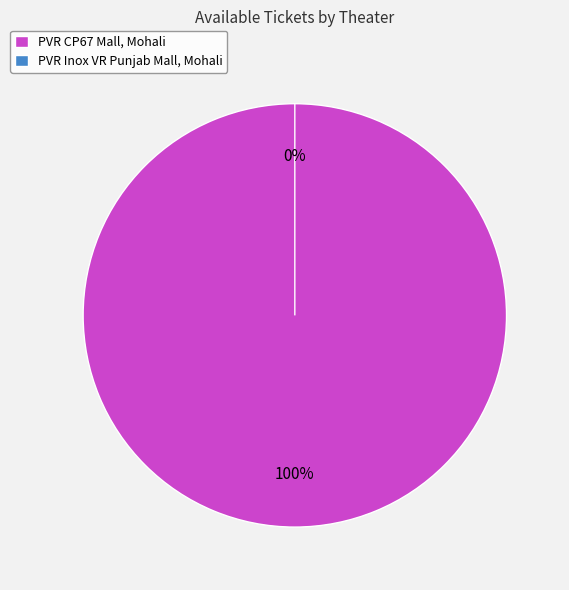

What is the largest slice in the pie chart?

PVR CP67 Mall, Mohali